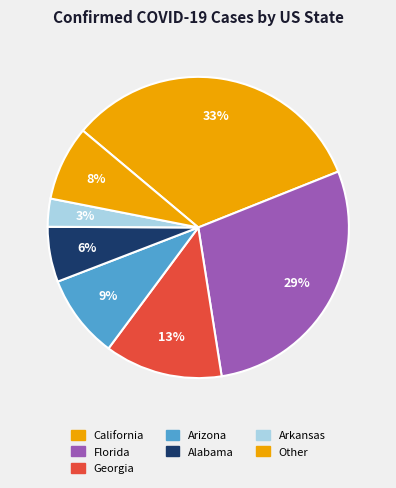

What is the smallest slice in the pie chart?

Arkansas